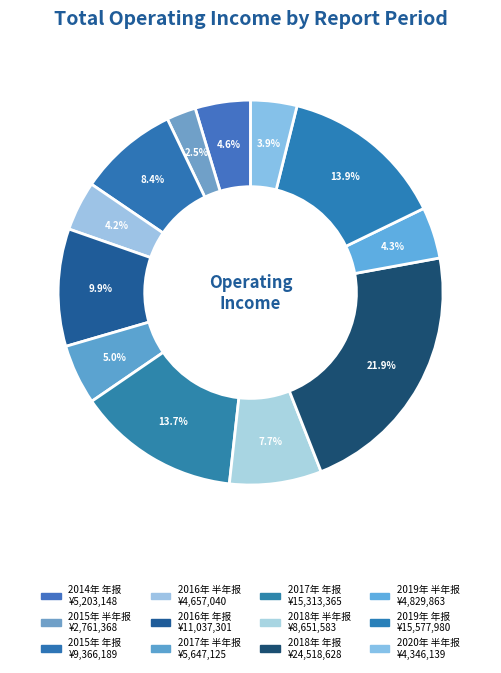

What is the change in value from 2014年 年报 to 2016年 年报?

+5834153.9